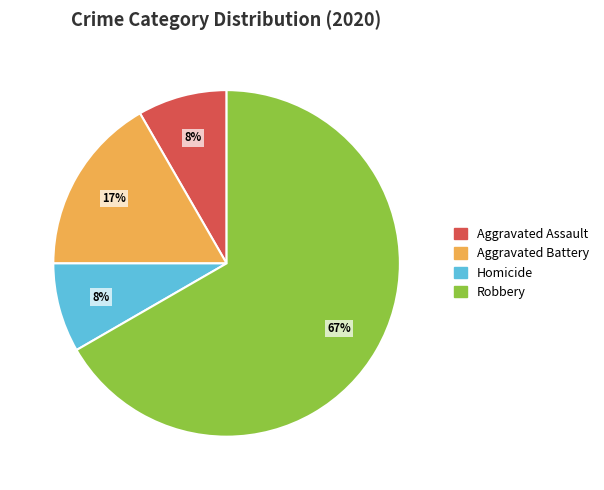

To the nearest percent, what percentage of the pie is Homicide?

8%